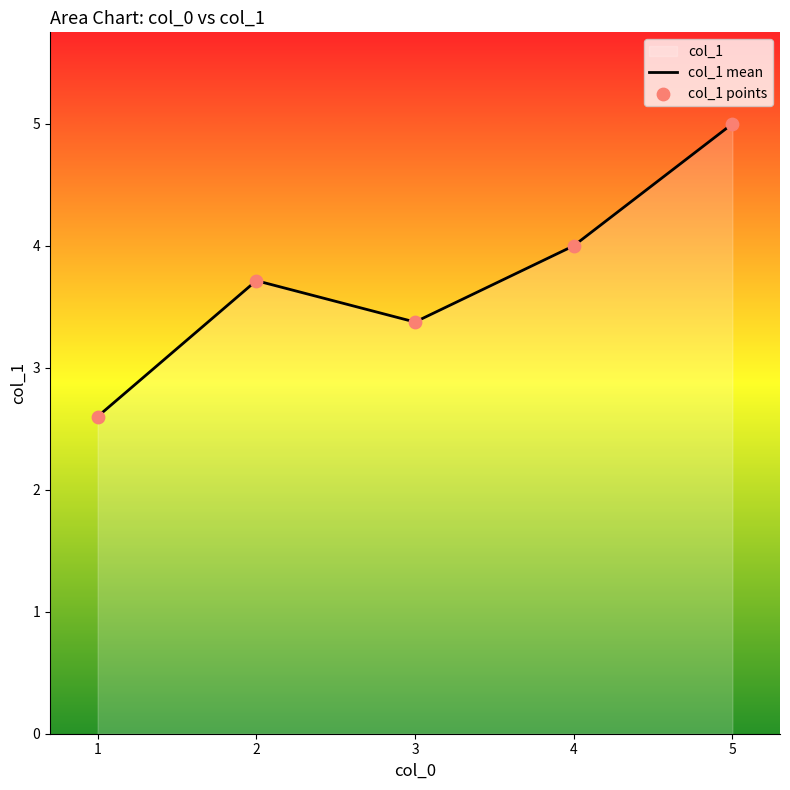

At which category is the sum across all series the highest?

5